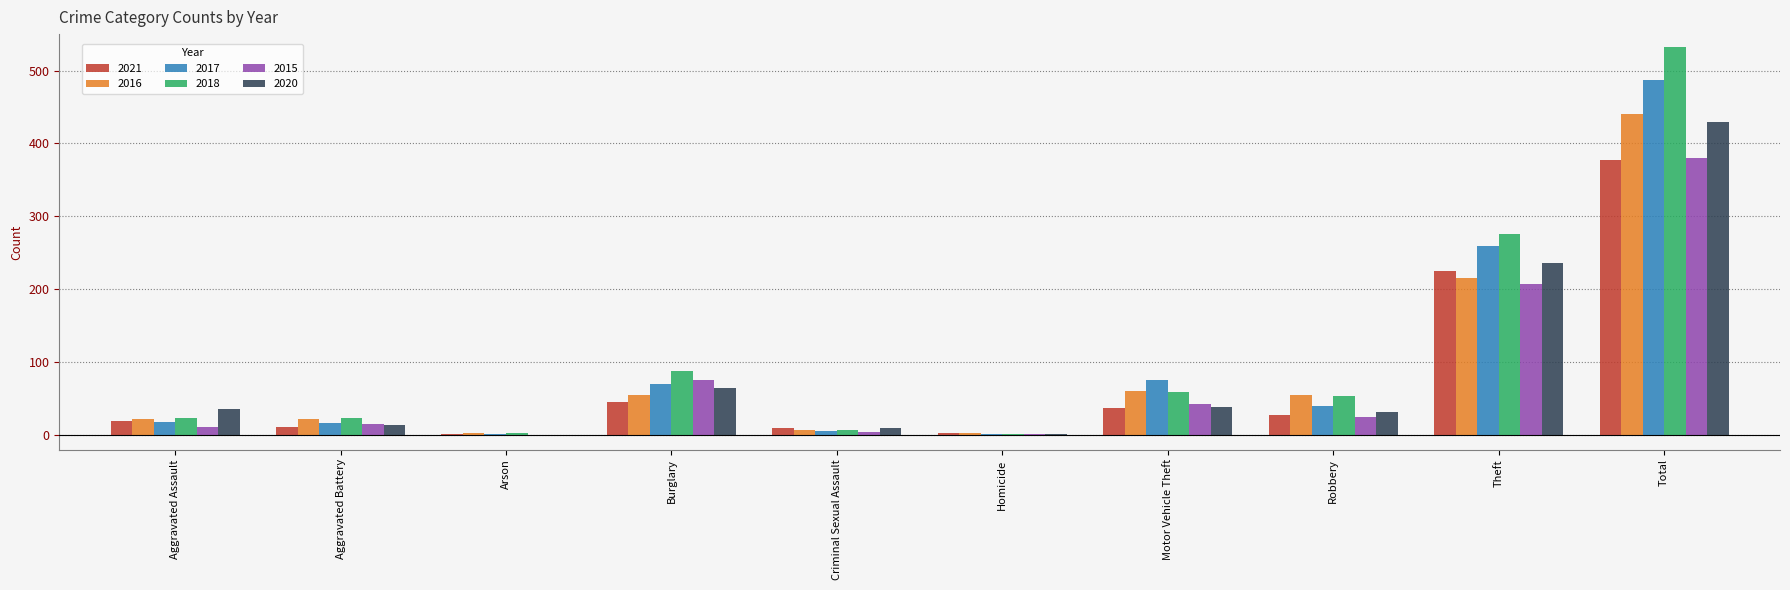

At which label is 2021 closest to 189?

Theft